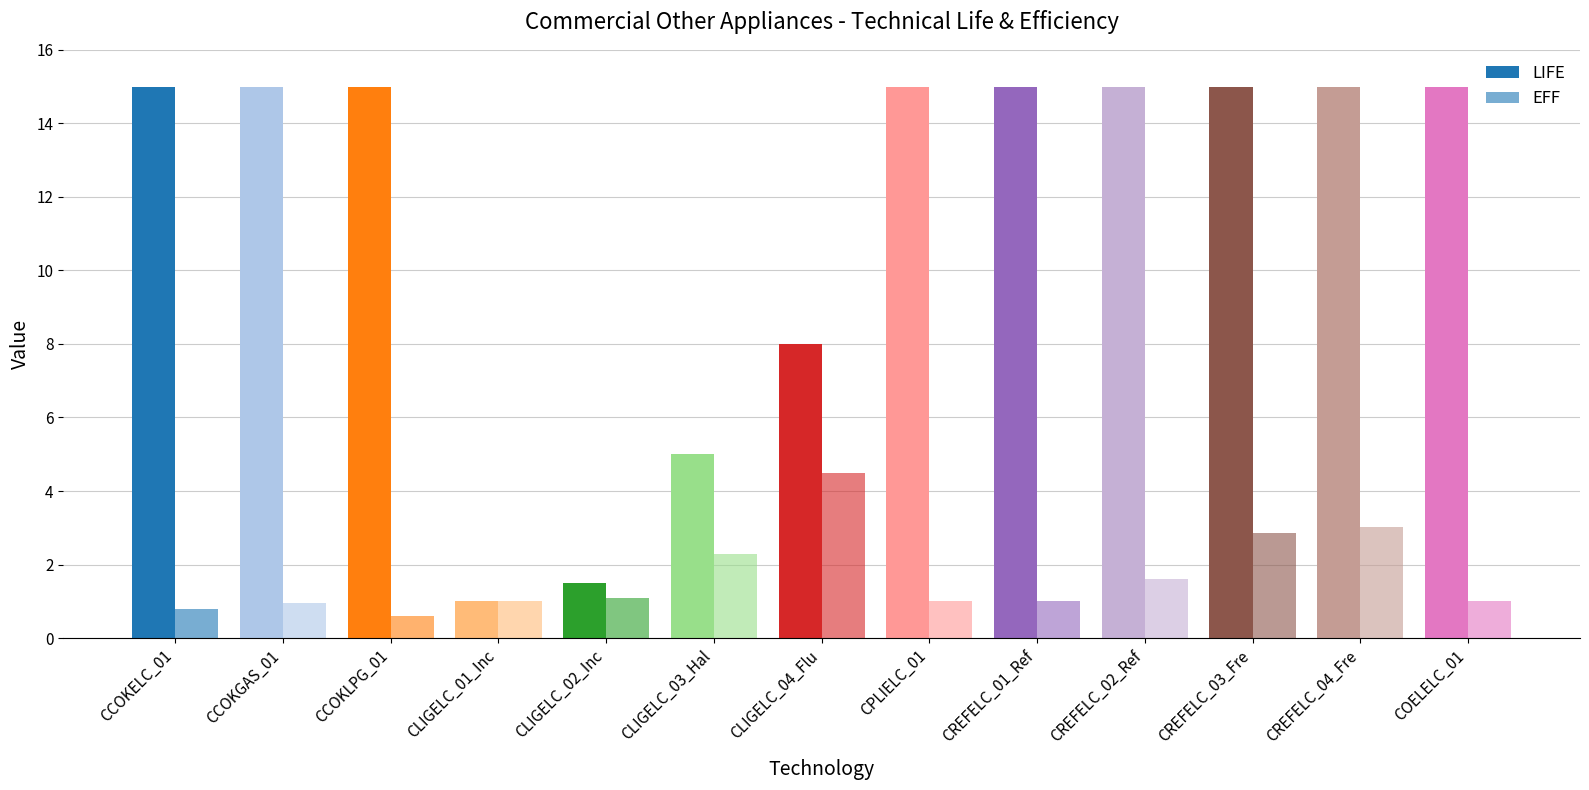

Between CCOKLPG_01 and CREFELC_01_Ref, which is larger?

CCOKLPG_01